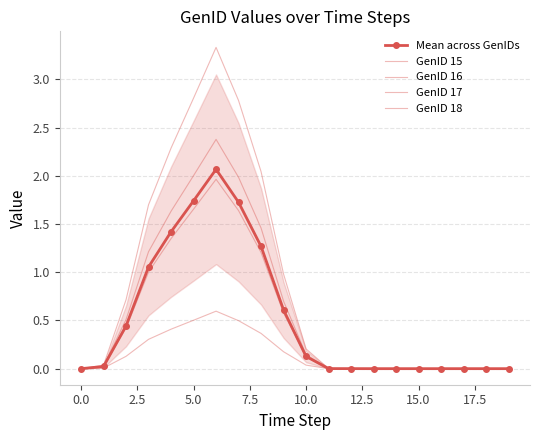

Between 17.5 and −2.5, which is larger?

17.5